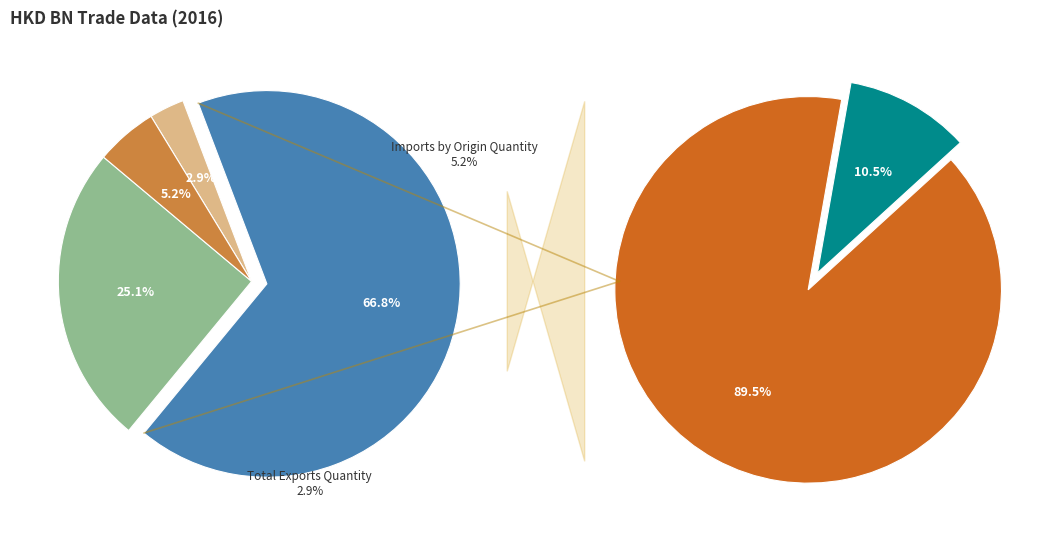

What percentage do Imports and Total Exports Quantity together represent?

69.7%